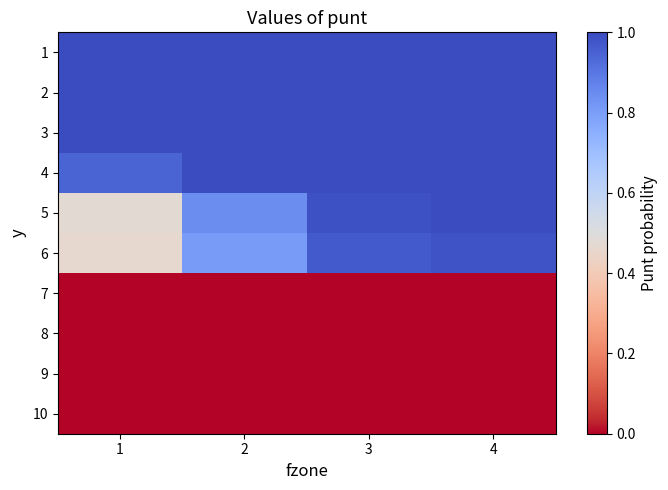

Reading right to left, extract all data points from this chart.

1: 4=1.0	3=1.0	2=1.0	1=1.0
2: 4=1.0	3=1.0	2=1.0	1=1.0
3: 4=1.0	3=1.0	2=1.0	1=1.0
4: 4=1.0	3=1.0	2=1.0	1=0.9
5: 4=1.0	3=1.0	2=0.8	1=0.5
6: 4=1.0	3=1.0	2=0.8	1=0.5
7: 4=0.0	3=0.0	2=0.0	1=0.0
8: 4=0.0	3=0.0	2=0.0	1=0.0
9: 4=0.0	3=0.0	2=0.0	1=0.0
10: 4=0.0	3=0.0	2=0.0	1=0.0